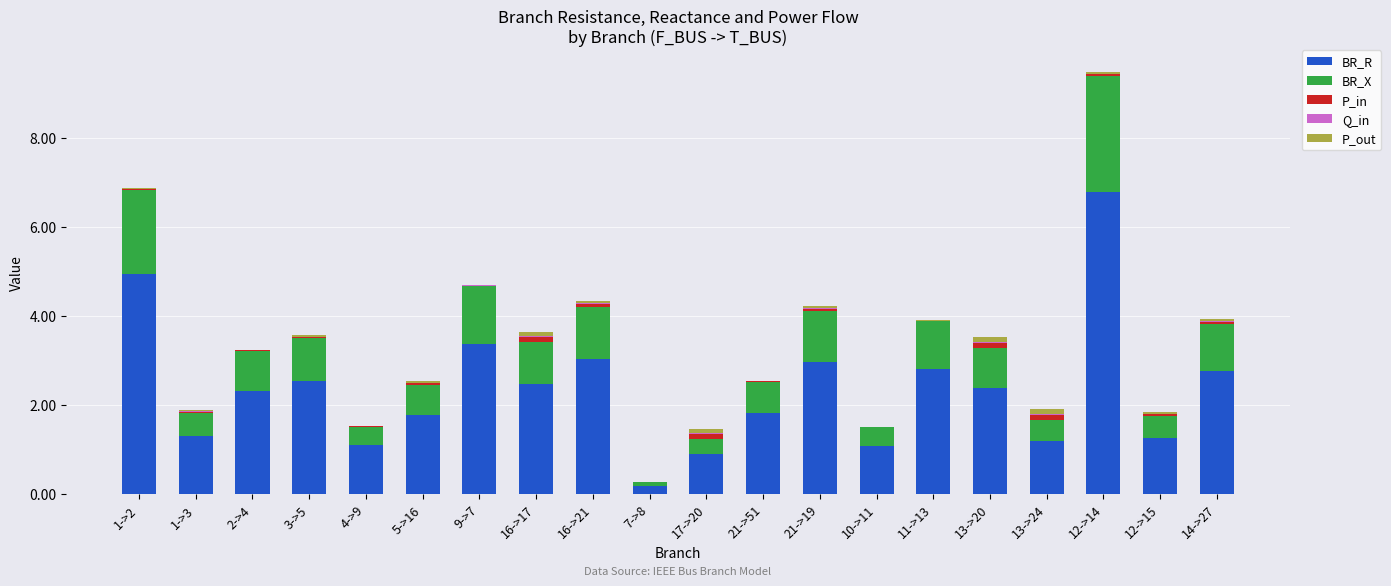

The value of BR_R at 17->20 is 1.5. True or false?

False